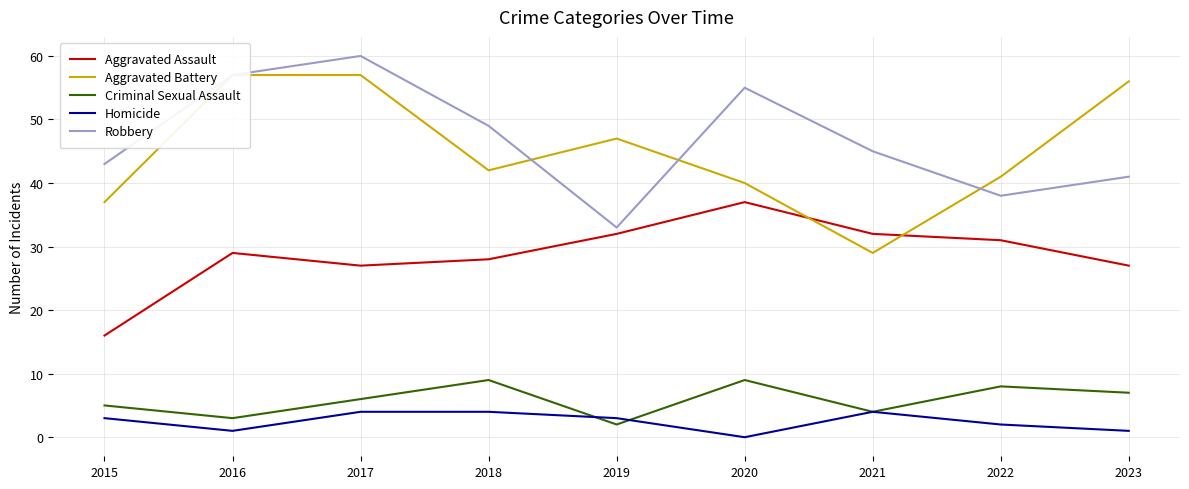

What is the sum of the Robbery values at 2017 and 2019?

93